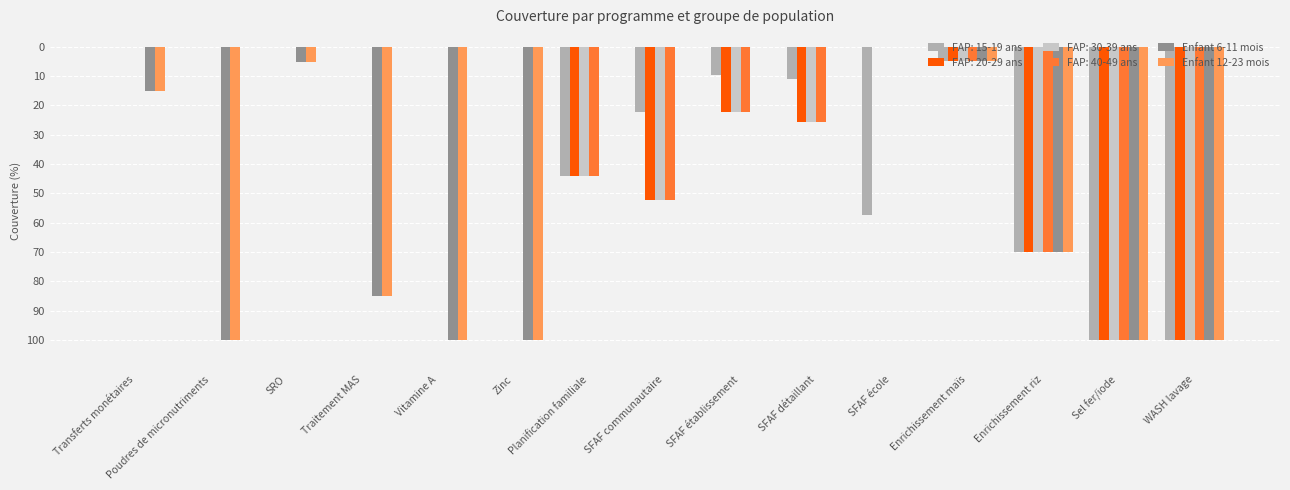

What is the sum of the Enfant 12-23 mois values at Enrichissement maïs and SFAF école?

-0.1